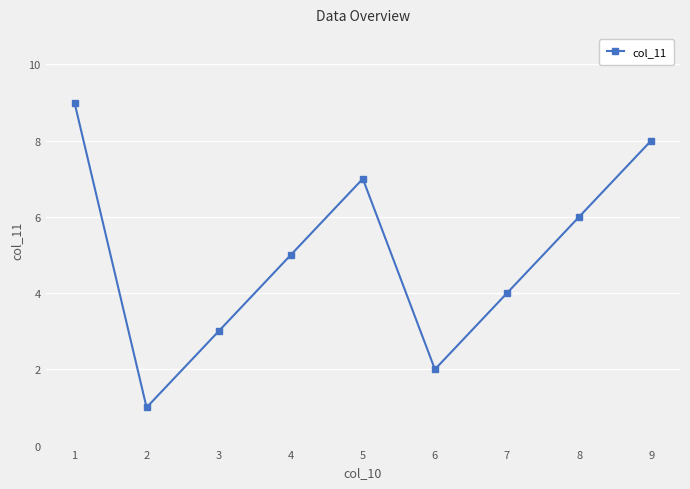

At which label does the data first exceed 5?

1